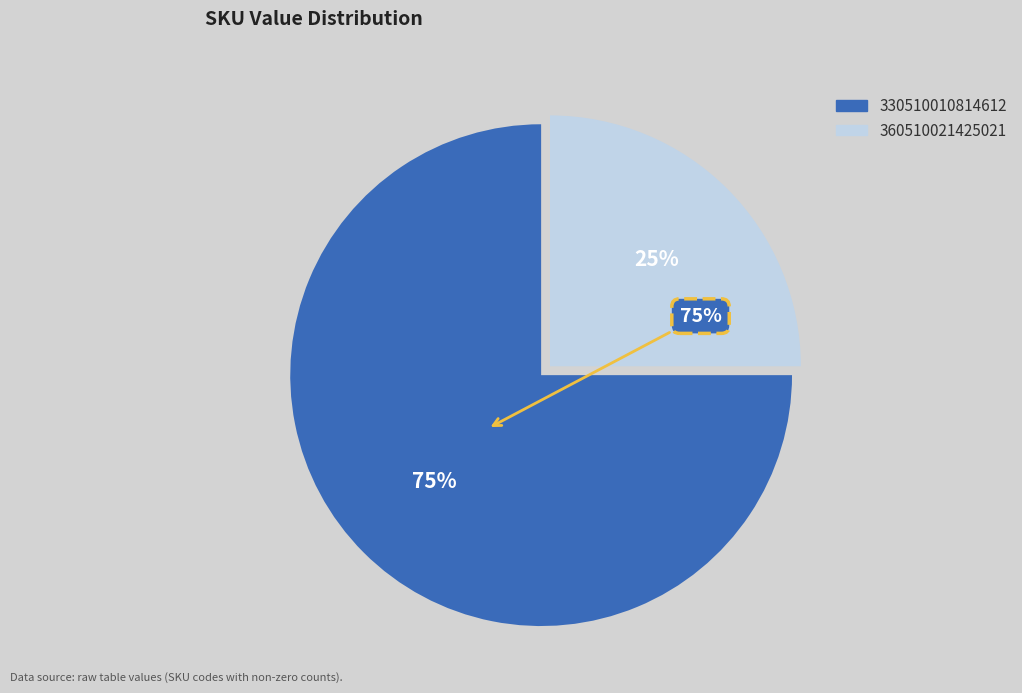

Count the number of slices in the pie.

2